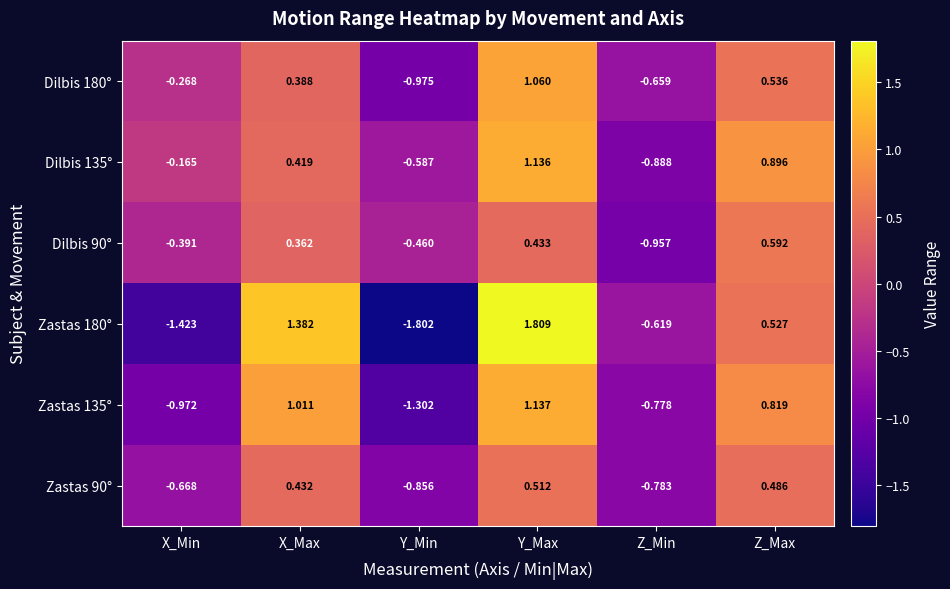

Which label corresponds to the largest value in the chart?

Y_Max